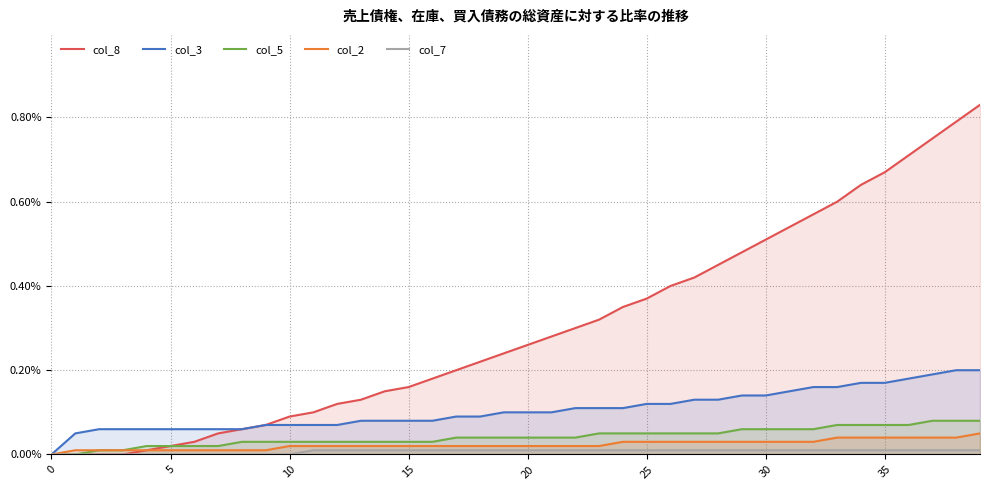

What is the difference between the maximum and minimum values in the col_8 series?

0.8